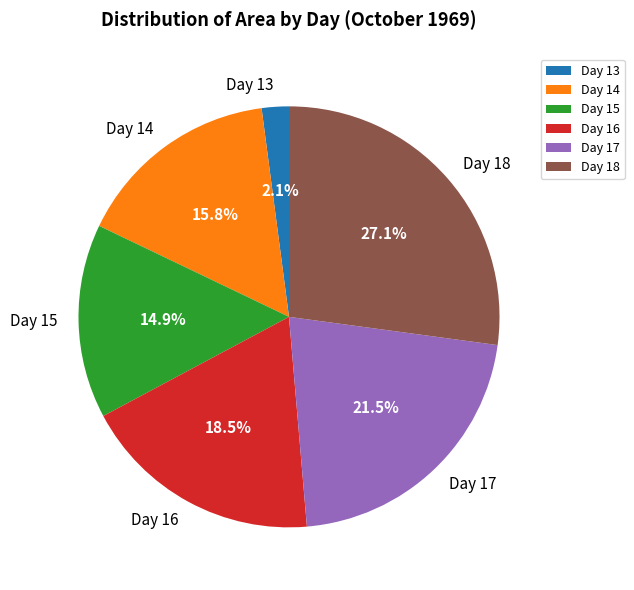

True or false: Day 14 accounts for 16% of the total.

True